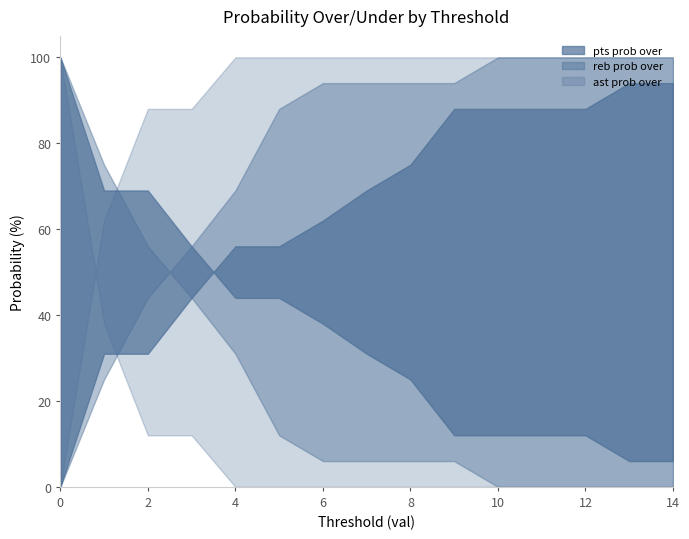

What is the difference between the second highest and minimum values in the ast prob under series?

100